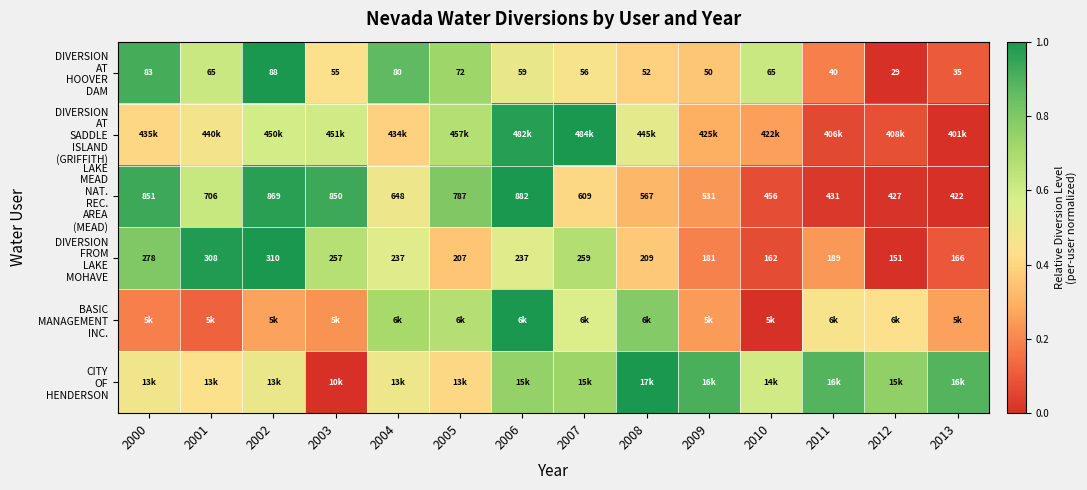

What is the sum of the LAKE MEAD NAT. REC. AREA (MEAD) values at 2012 and 2003?

0.9